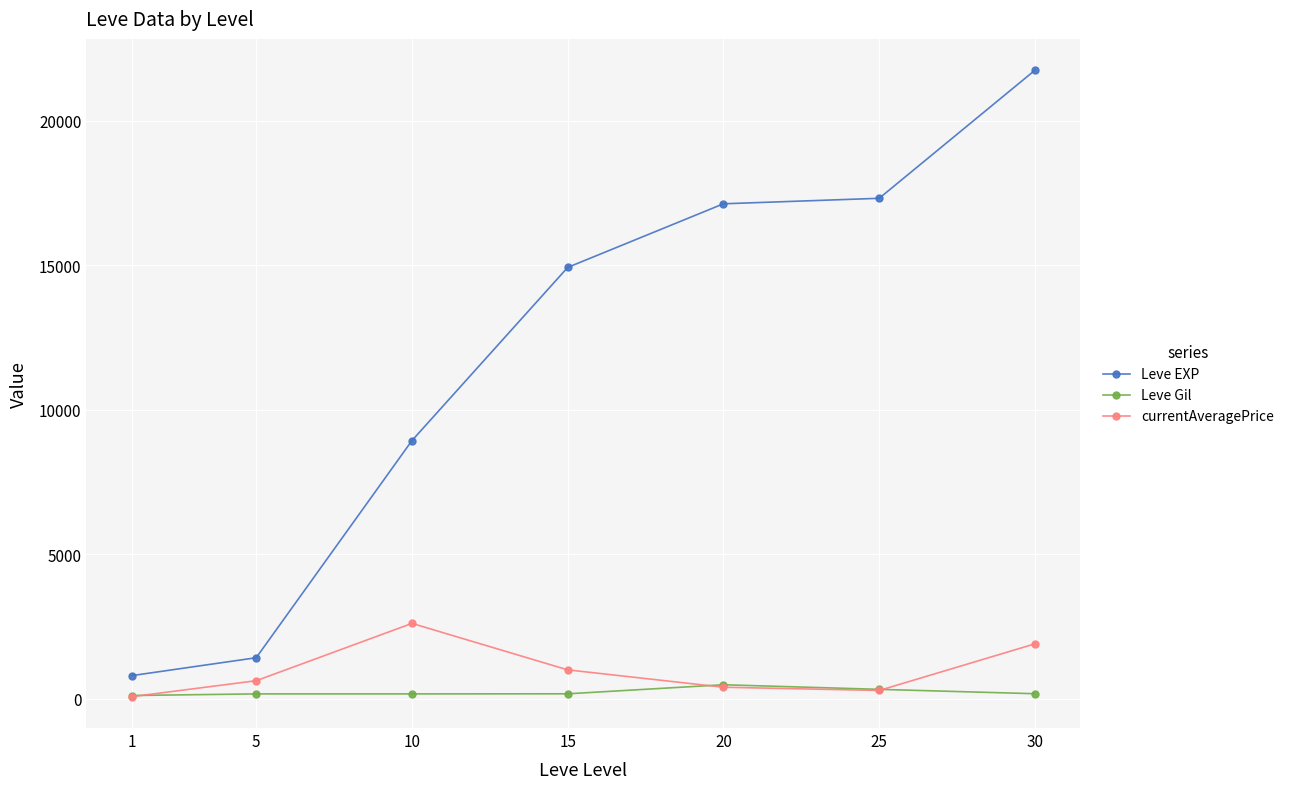

After their last crossing, which series has the higher values: Leve Gil or currentAveragePrice?

currentAveragePrice